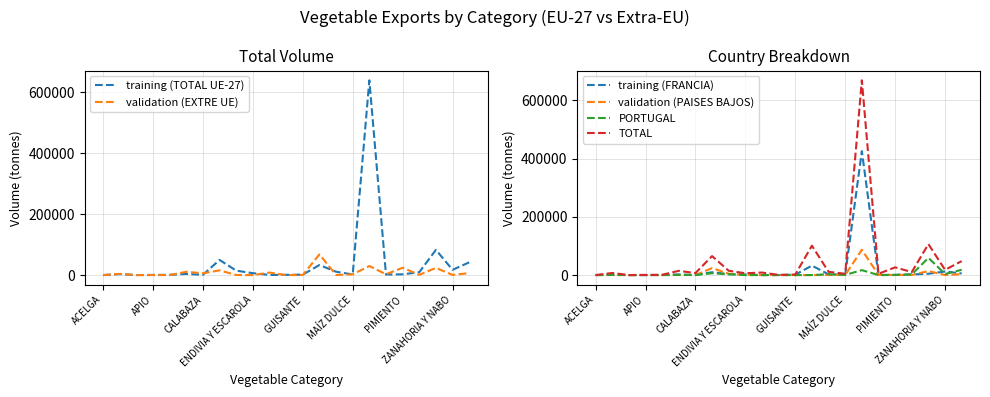

What is the highest value of the validation (EXTRE UE) series?

67983